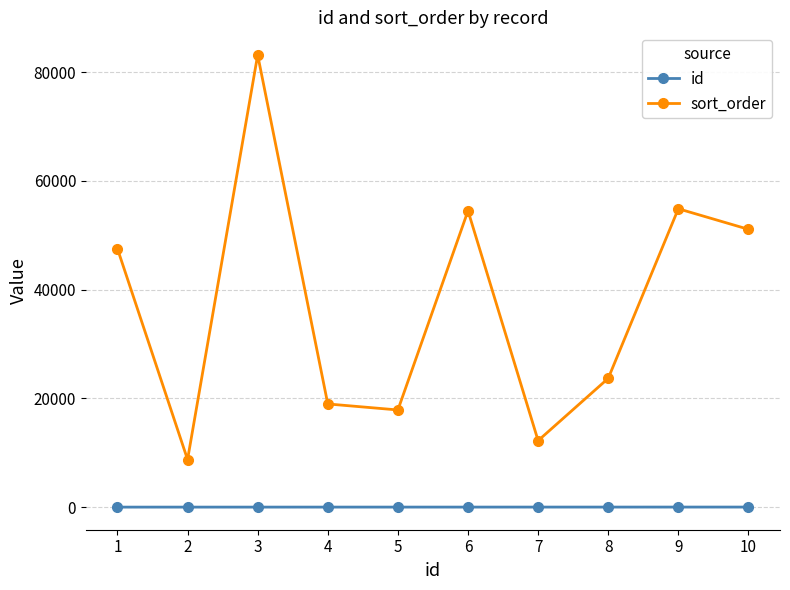

Which series changed the most between 1 and 10?

sort_order